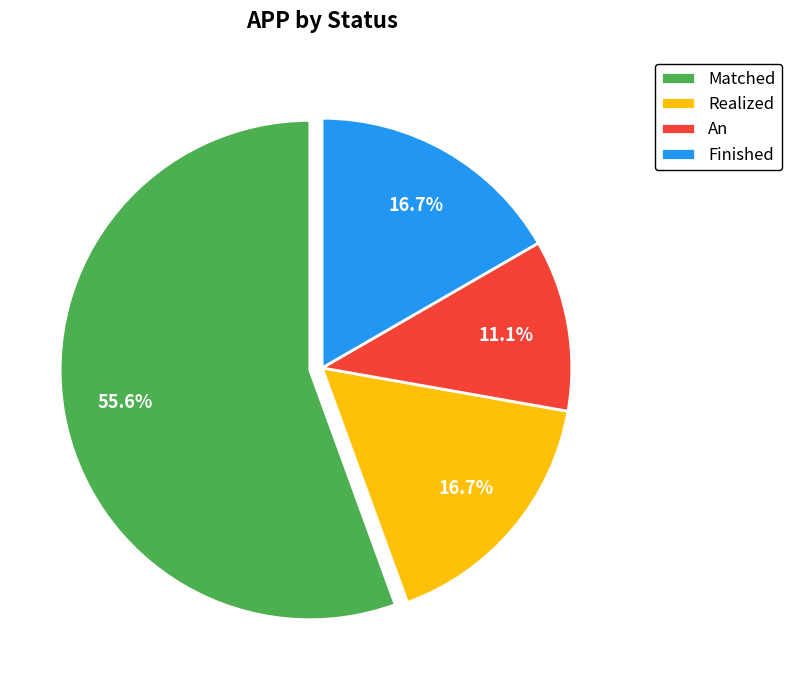

Is the sum of Finished and An greater than half?

No